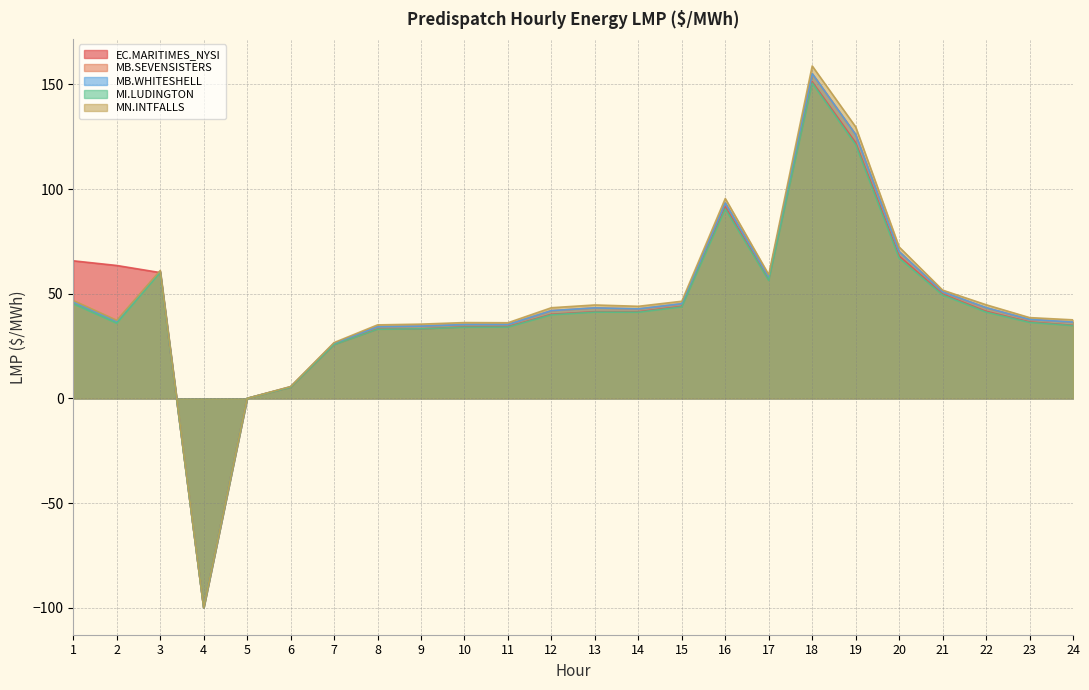

How many values in EC.MARITIMES_NYSI are above zero?

22